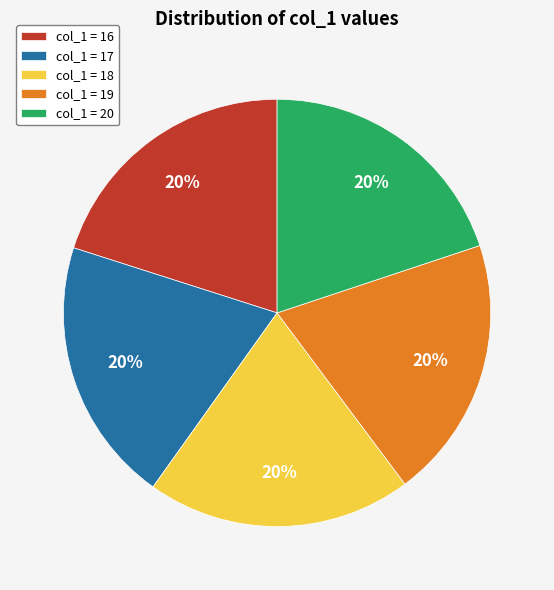

Combined, do col_1 = 20 and col_1 = 16 account for over 50%?

No